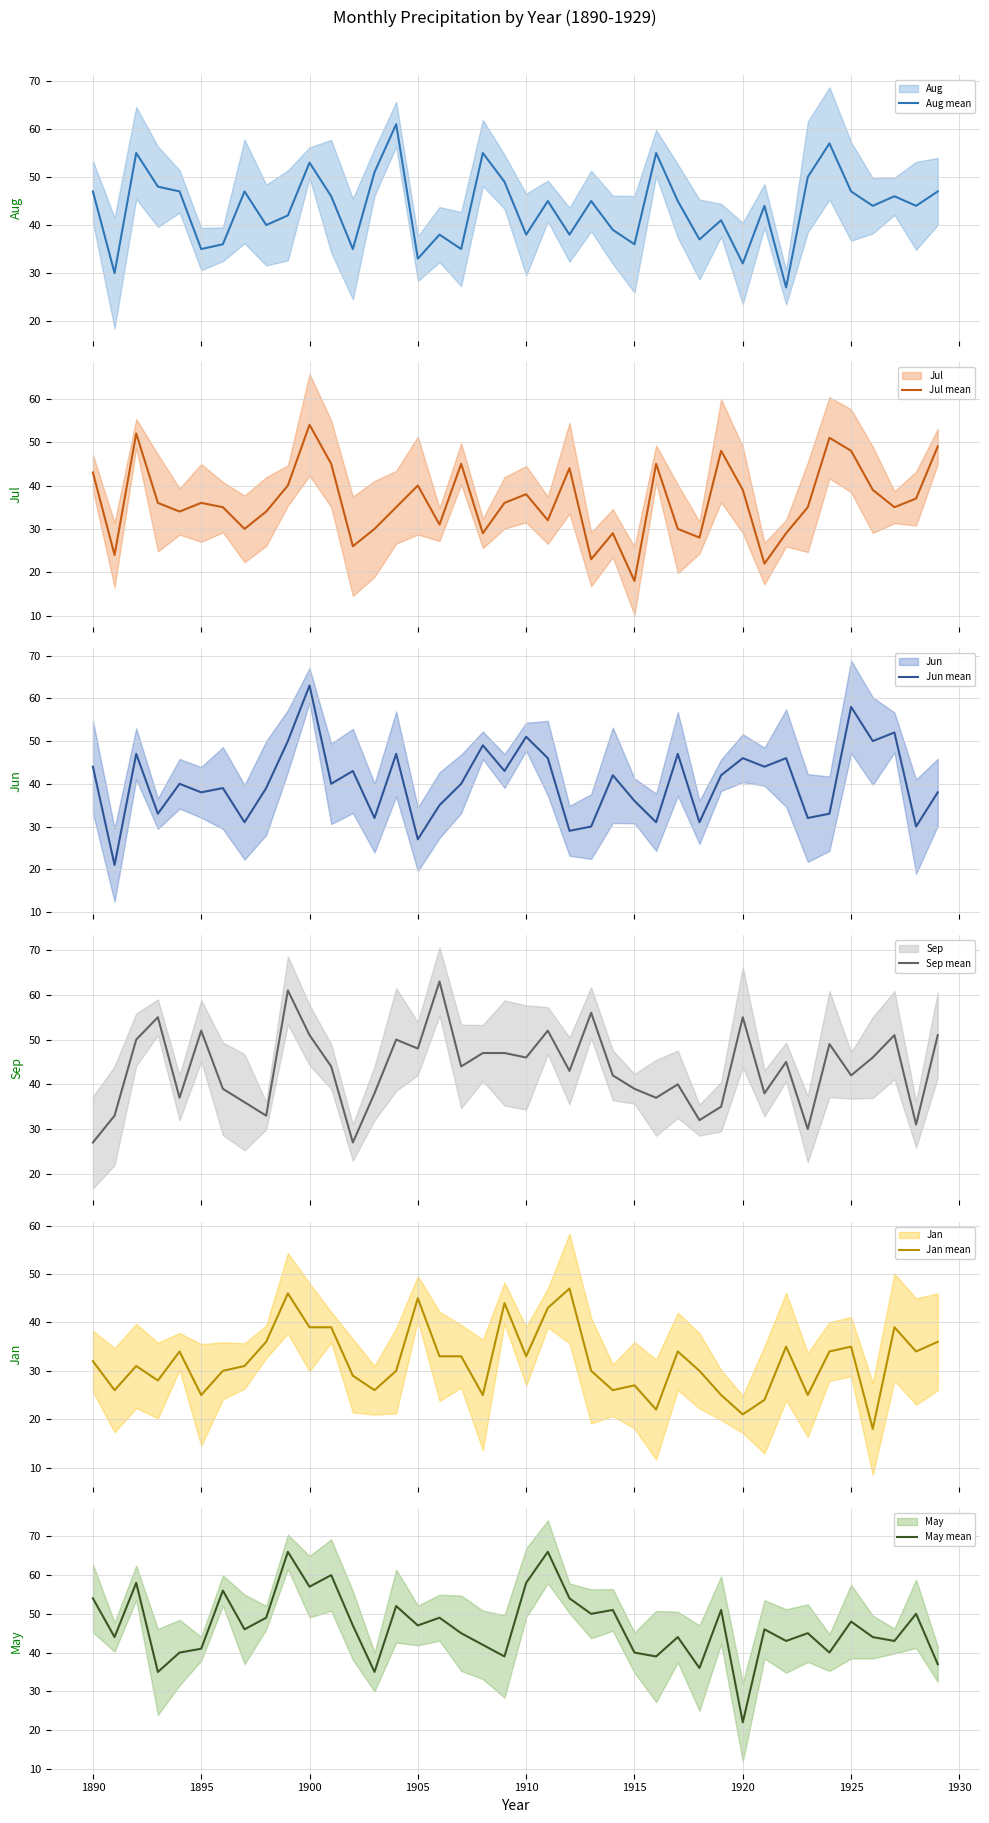

Which series has the largest total across all categories?

May mean